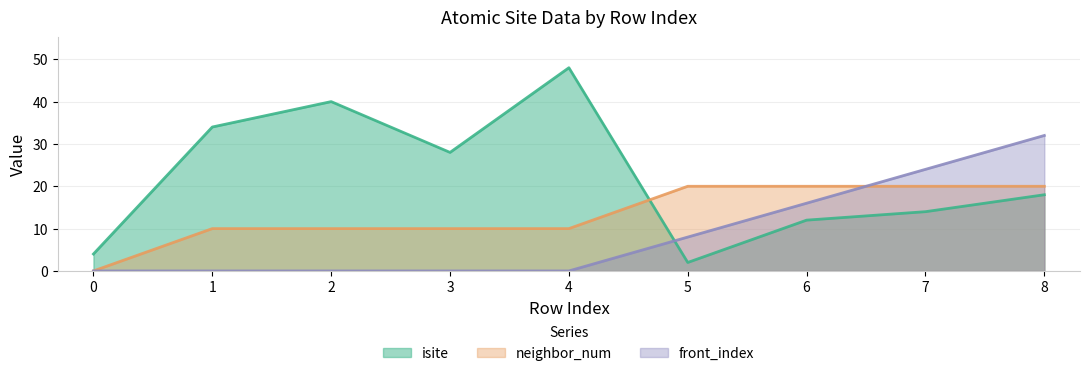

What is the maximum value for neighbor_num?

20